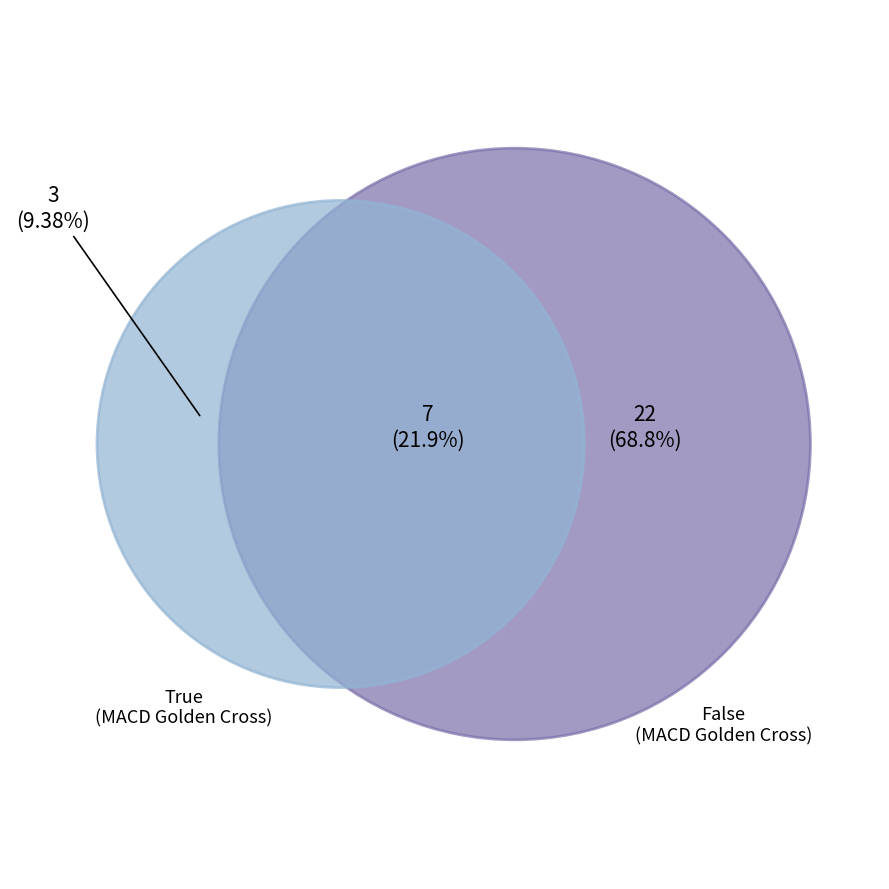

What percentage do MACD_golden_cross_False and MACD_golden_cross_True together represent?

100.0%